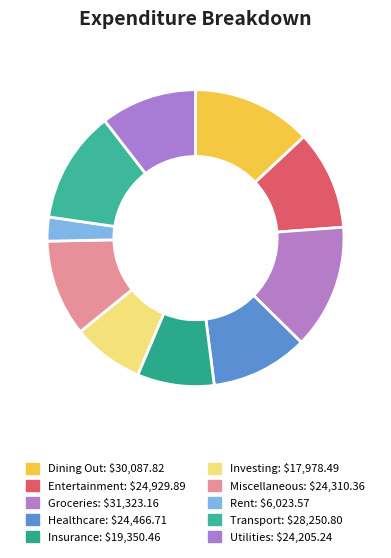

Count the number of slices in the pie.

10